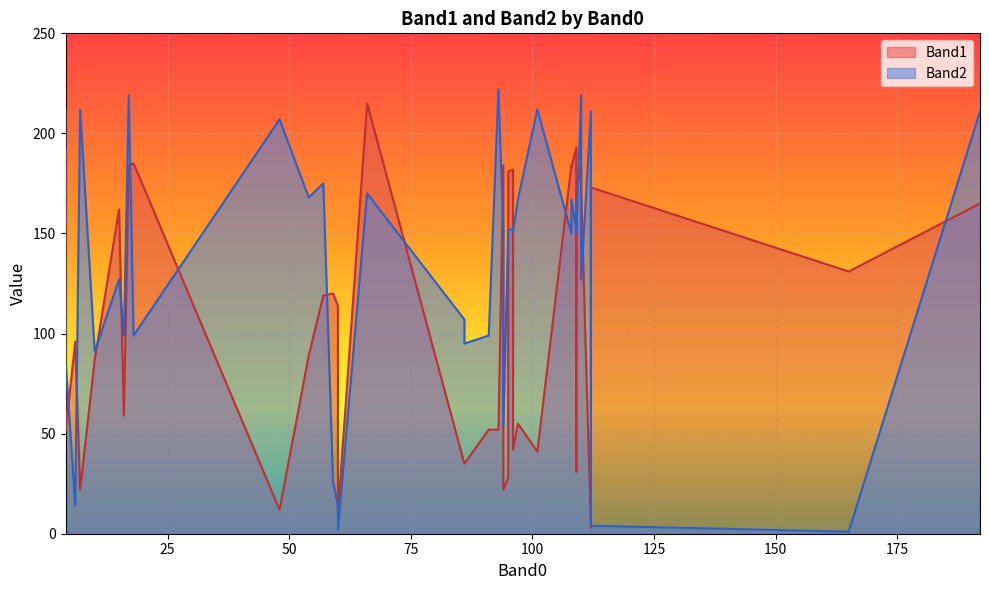

True or false: Band2 and Band1 cross at least once.

True